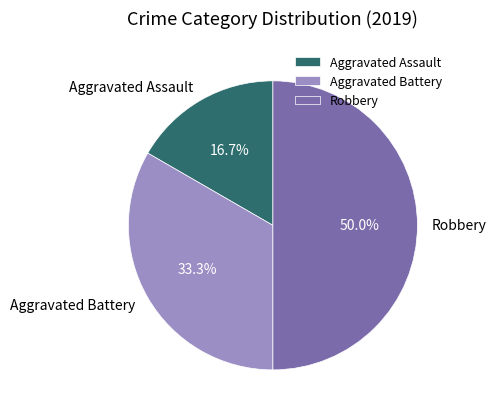

The Aggravated Battery slice represents 26% of the pie. True or false?

False